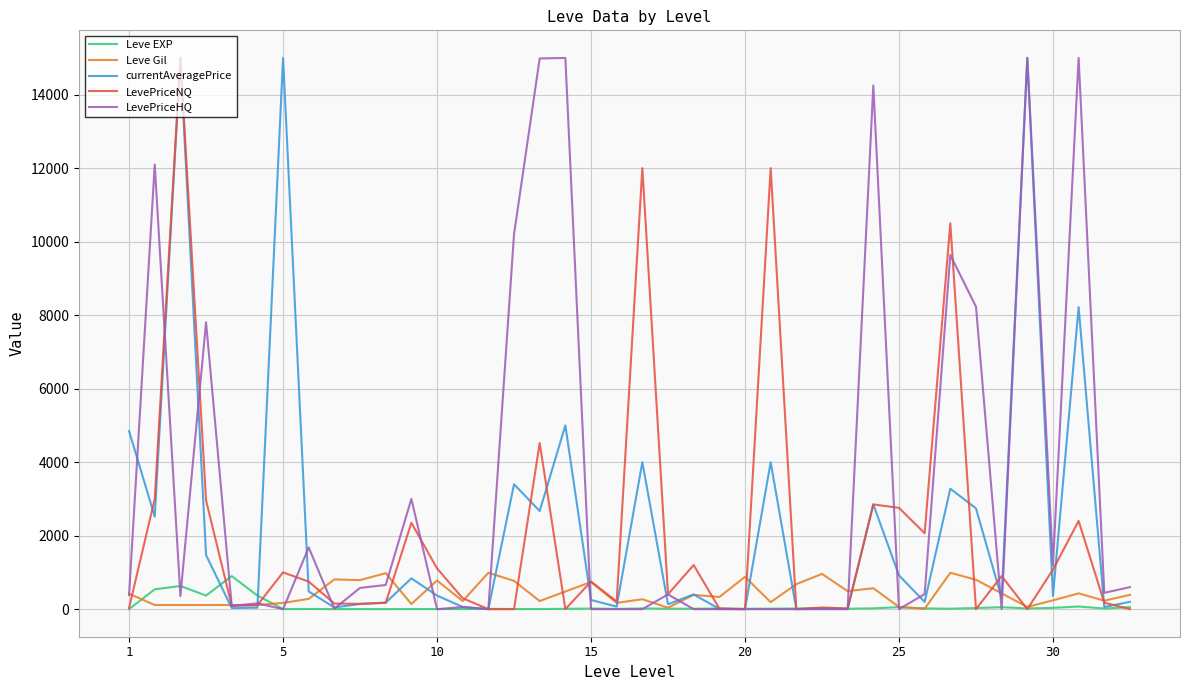

What is the highest value of the Leve Gil series?

990.0